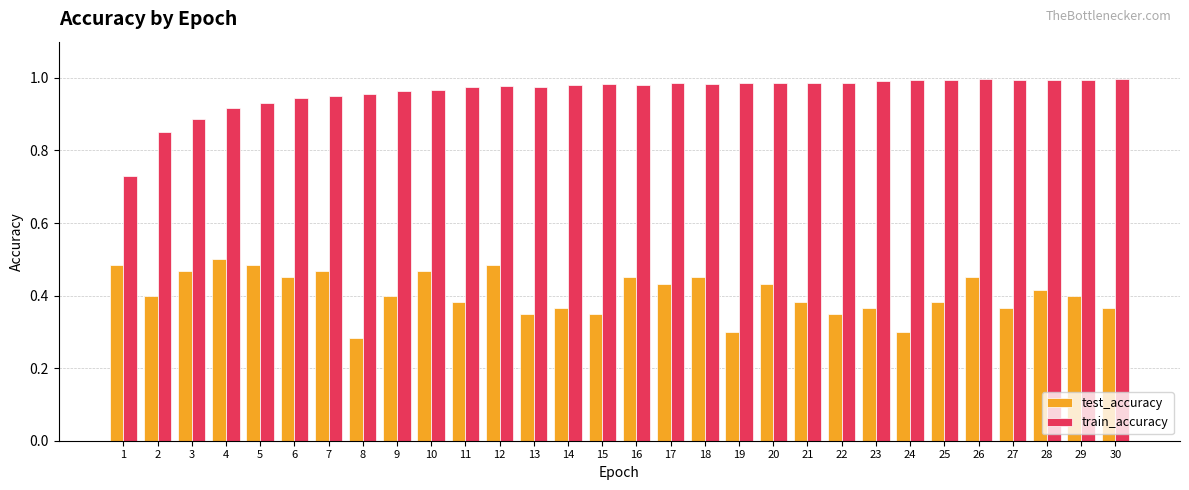

Is it true that test_accuracy equals 0.3 at 8?

True